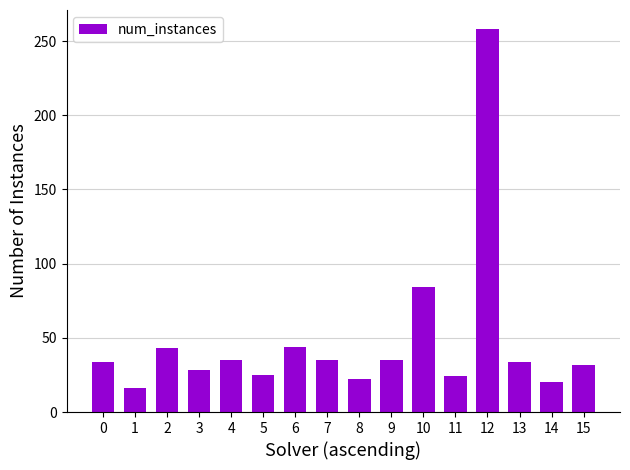

Read the value at 10.

84